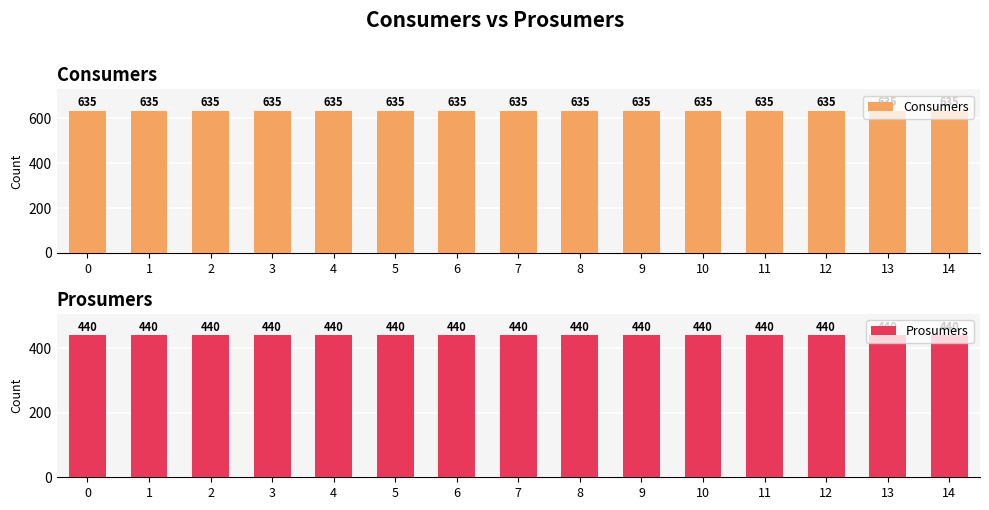

What is the average value of the Prosumers series?

440